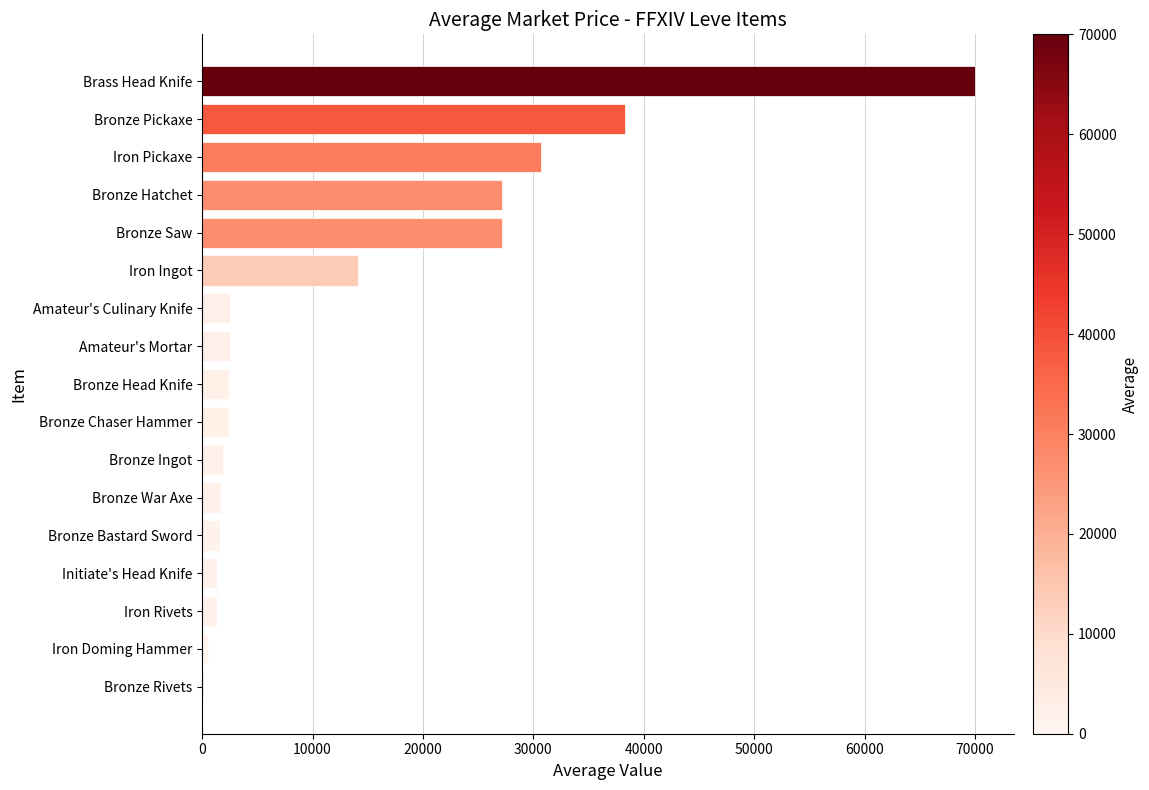

How many distinct data groups are displayed?

1